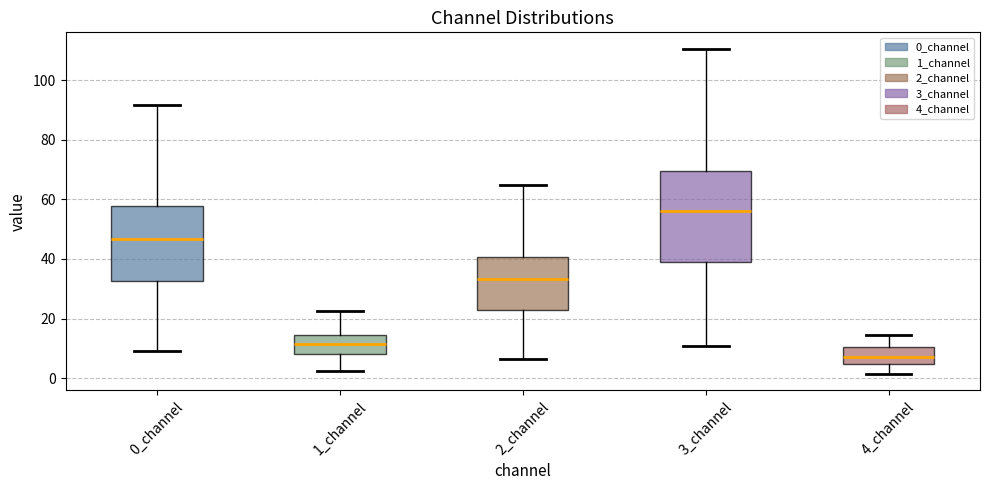

Reading left to right, transcribe this box plot: for each box, give where its median line is, the range the box spans, and where its two whiskers end, as read against the y-axis. The values are not printed on the chart, so give them approximately, as read against the axis.

0_channel: median 46, box 32 to 58, whiskers 10 to 92
1_channel: median 12, box 8 to 14, whiskers 2 to 22
2_channel: median 34, box 22 to 40, whiskers 6 to 64
3_channel: median 56, box 40 to 70, whiskers 10 to 110
4_channel: median 8, box 4 to 10, whiskers 2 to 14